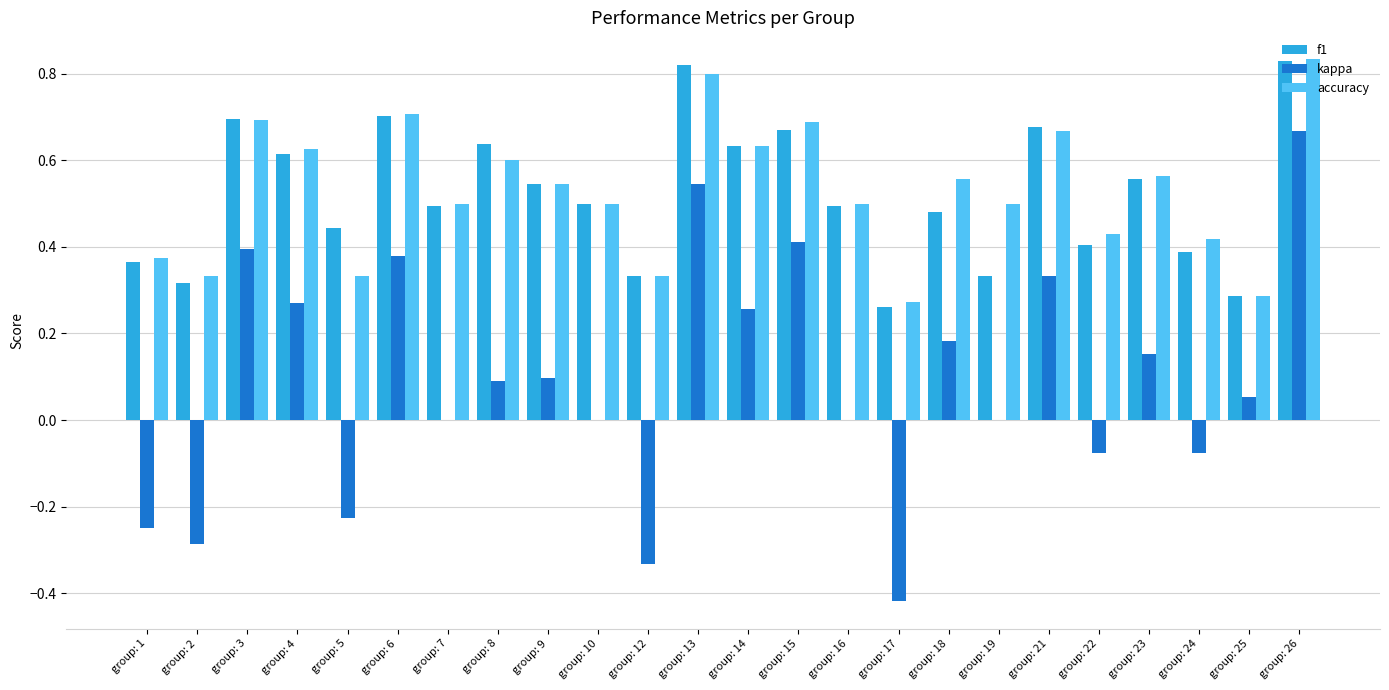

Is it true that f1 equals 0.6 at group: 4?

True